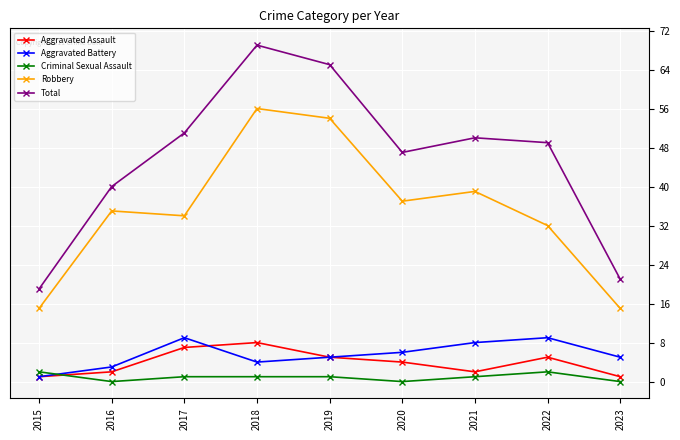

What is the difference between the highest and lowest values at 2018?

68